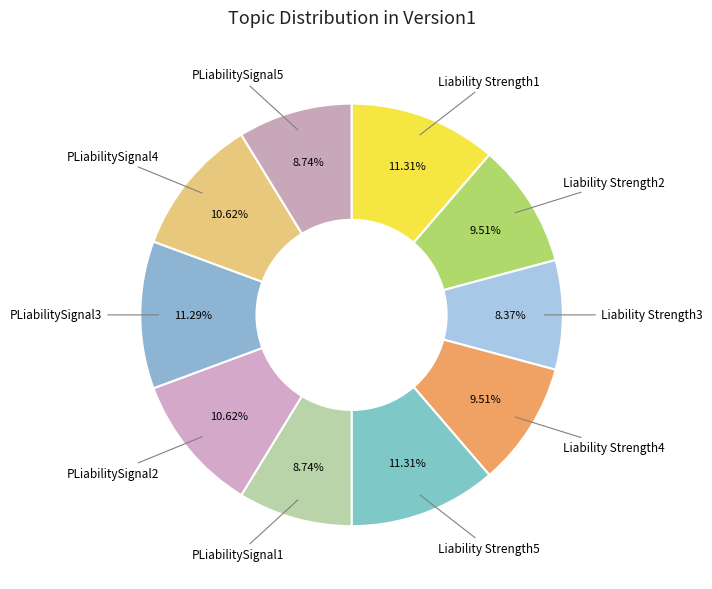

Does Liability Strength3 account for over 50% of the chart?

No